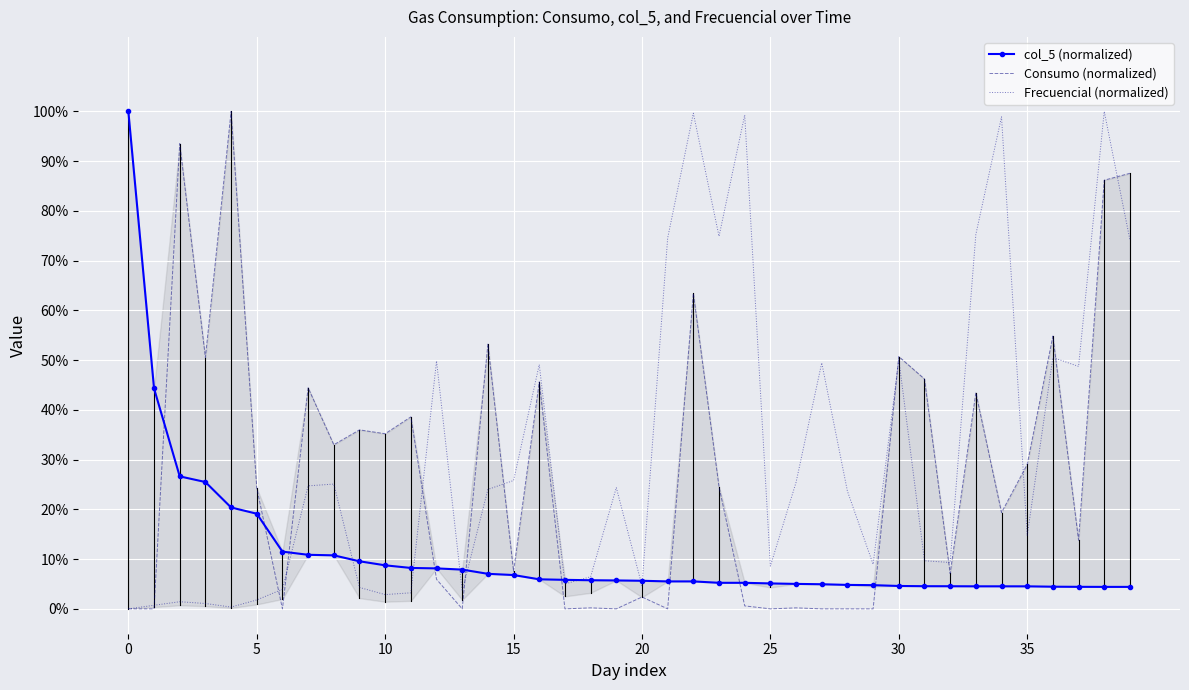

The Consumo (normalized) series shows 29.0 at 35. True or false?

True